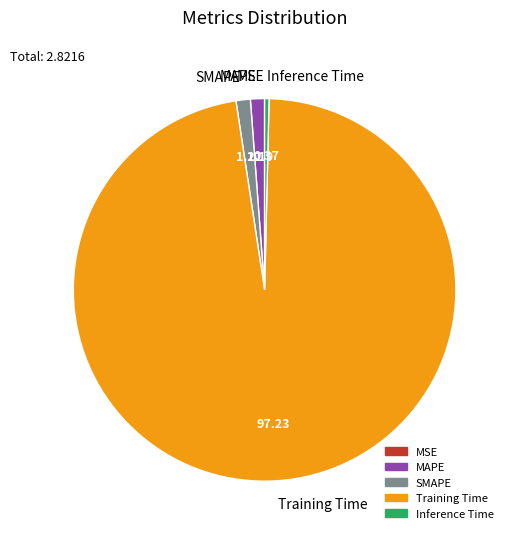

Which category has the biggest portion of the pie?

Training Time